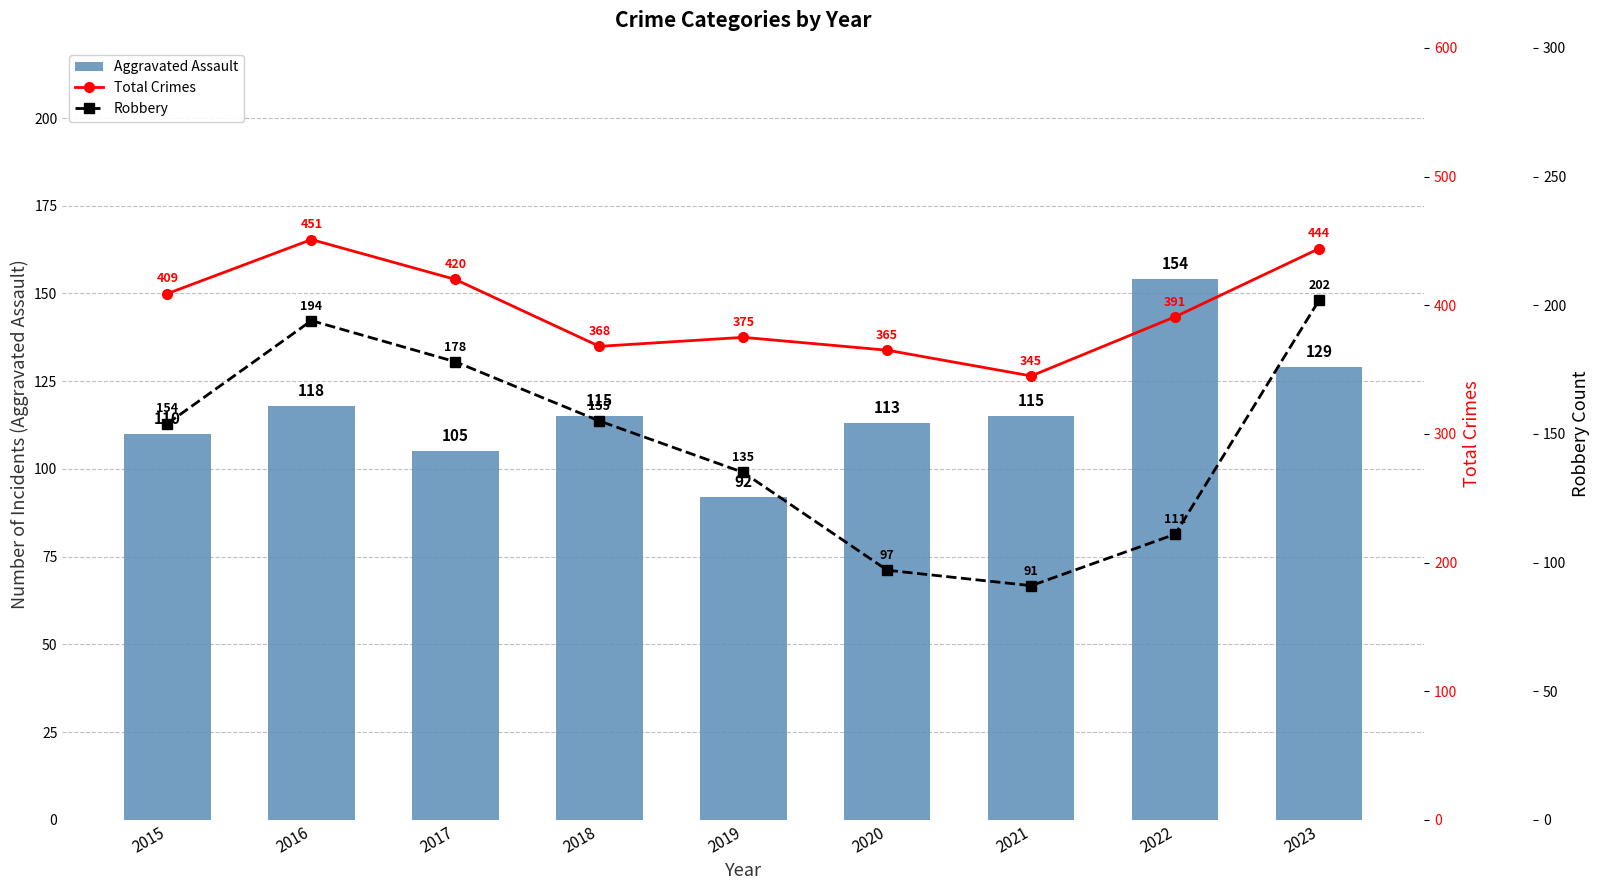

At 2016, list the series in order from largest to smallest.

Total Crimes, Robbery, Aggravated Assault